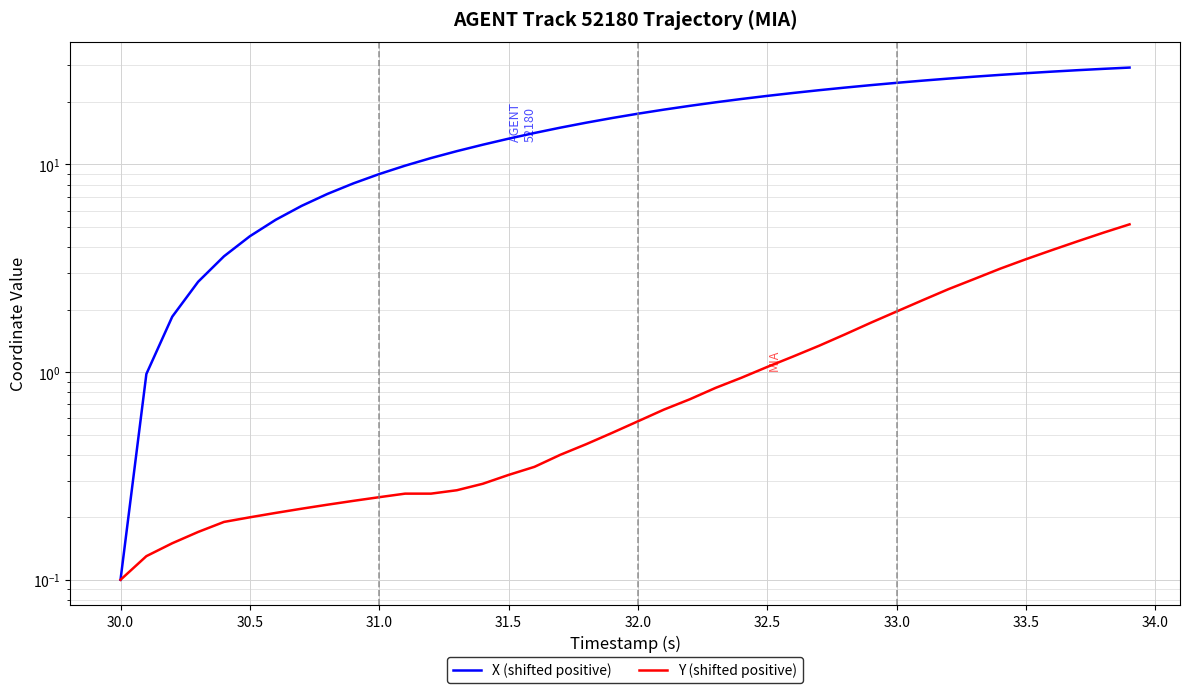

What is the average value of the X (shifted positive) series?

16.3